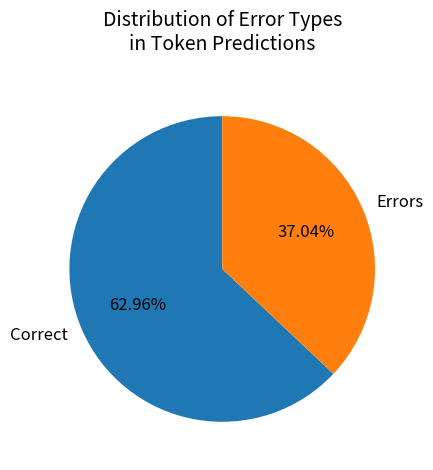

Approximately how many times larger is the value at Errors compared to Correct?

0.6